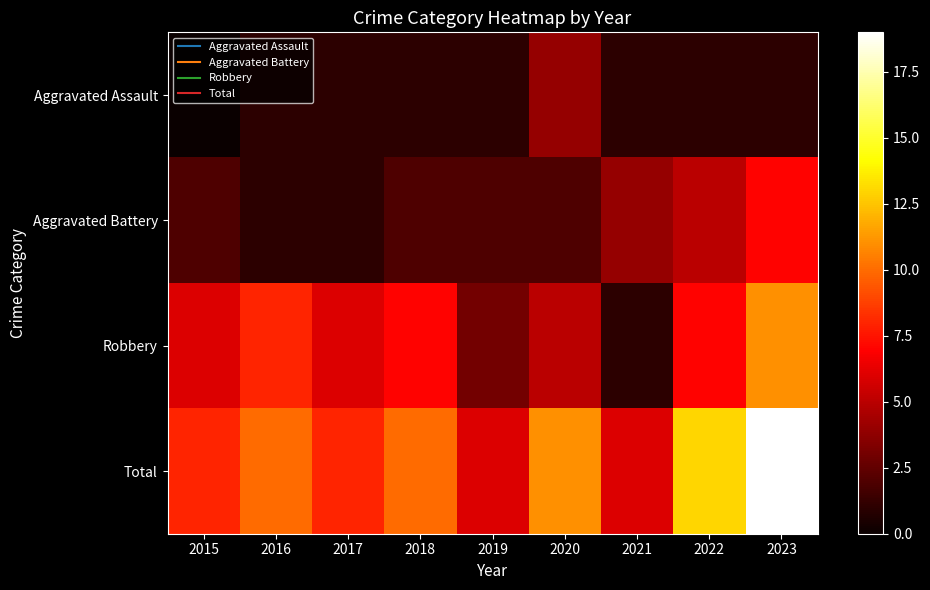

List the series in order of their peak value, highest first.

Total, Robbery, Aggravated Battery, Aggravated Assault